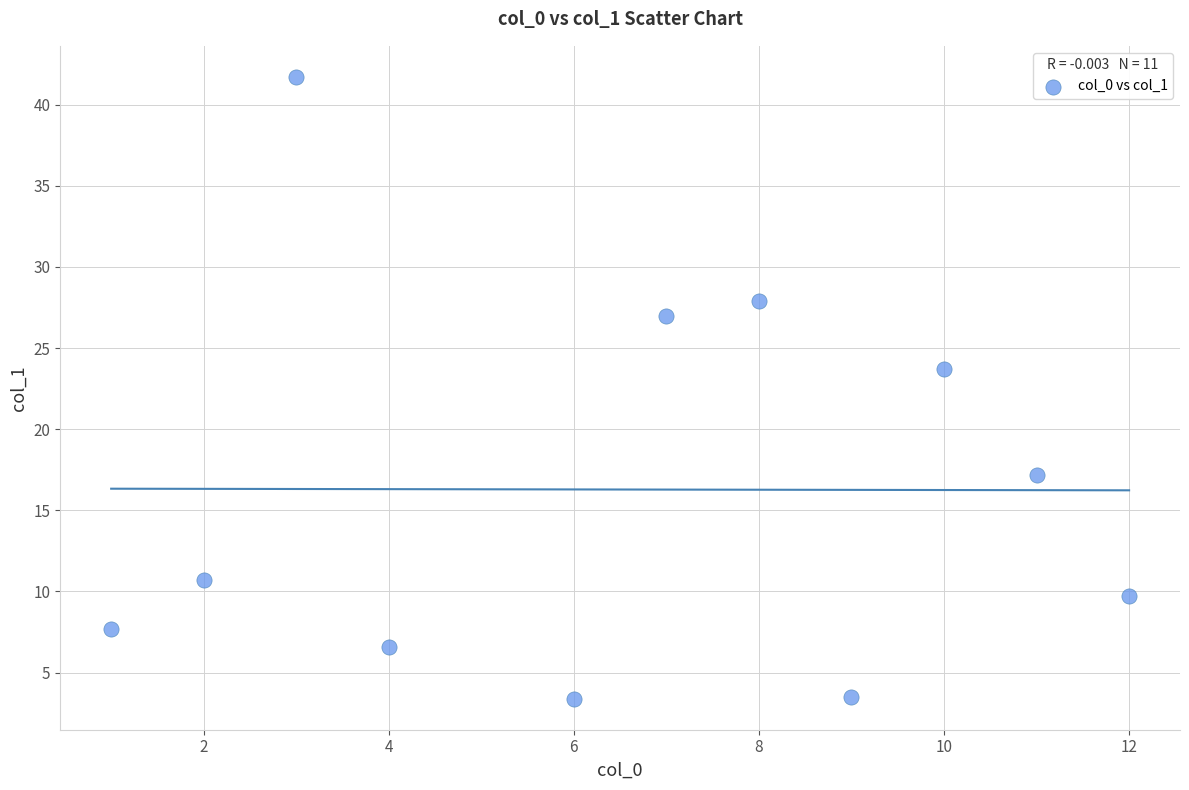

What is the average X value?

6.6